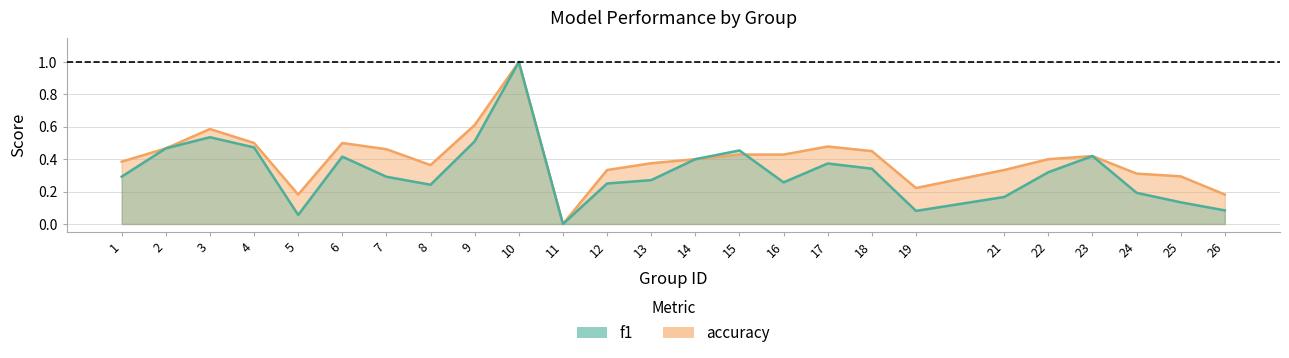

Reading left to right, what are all the values shown in this chart?

f1: 0.3	0.5	0.5	0.5	0.1	0.4	0.3	0.2	0.5	1.0	0.0	0.2	0.3	0.4	0.5	0.3	0.4	0.3	0.1	0.2	0.3	0.4	0.2	0.1	0.1
accuracy: 0.4	0.5	0.6	0.5	0.2	0.5	0.5	0.4	0.6	1.0	0.0	0.3	0.4	0.4	0.4	0.4	0.5	0.5	0.2	0.3	0.4	0.4	0.3	0.3	0.2